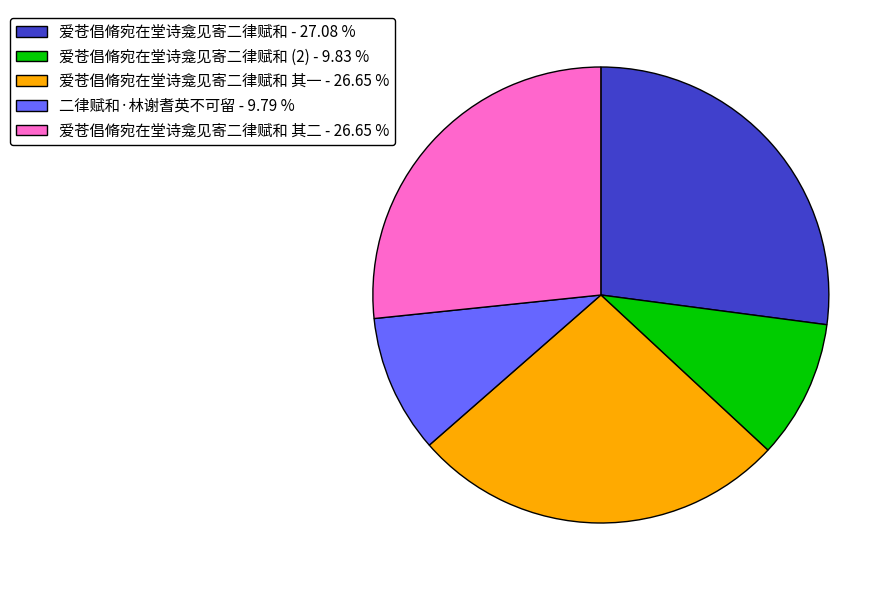

Does 二律赋和·林谢耆英不可留 - 9.79 % account for over 50% of the chart?

No